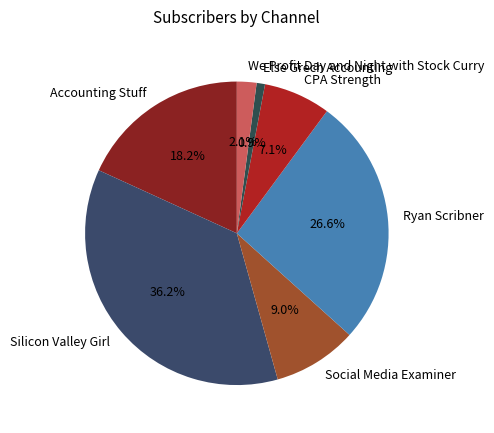

How many segments does this pie chart have?

7